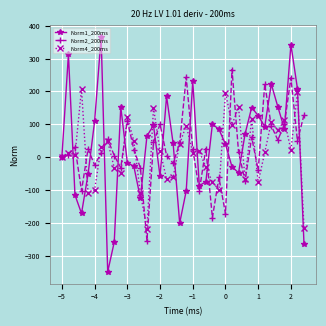

List the series in order of their peak value, lowest first.

Norm4_200ms, Norm2_200ms, Norm1_200ms